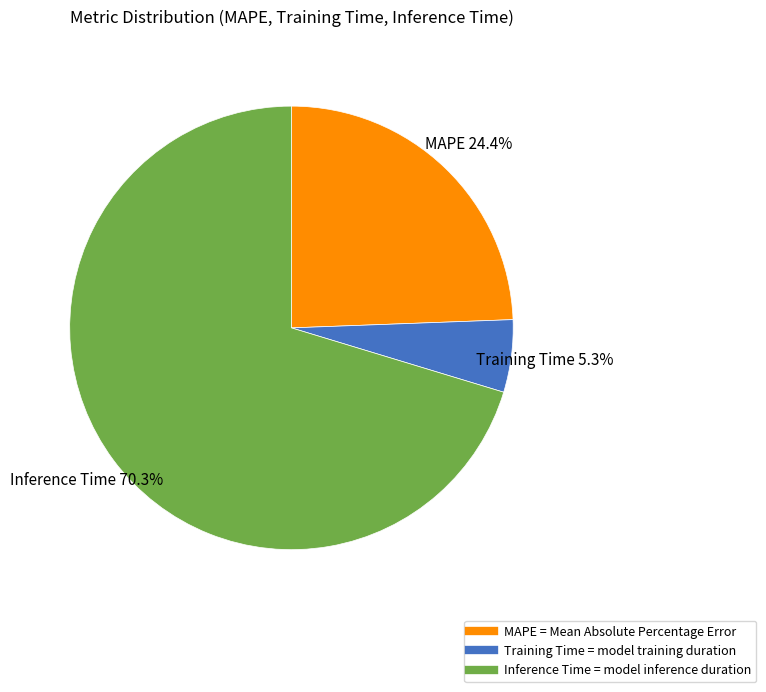

Rank the categories by value from lowest to highest.

Training Time, MAPE, Inference Time